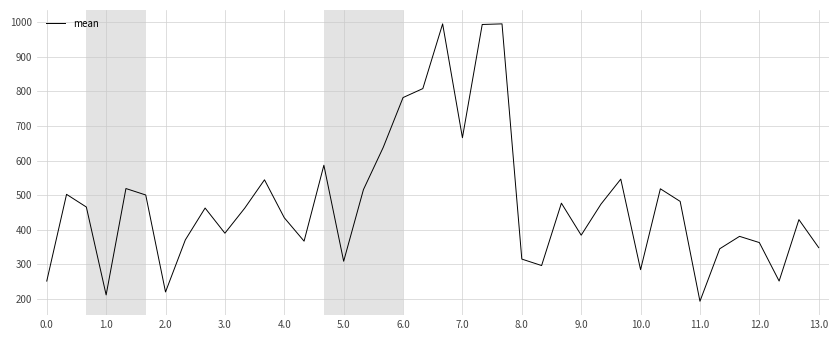

What is the difference between the maximum and minimum values?

802.2